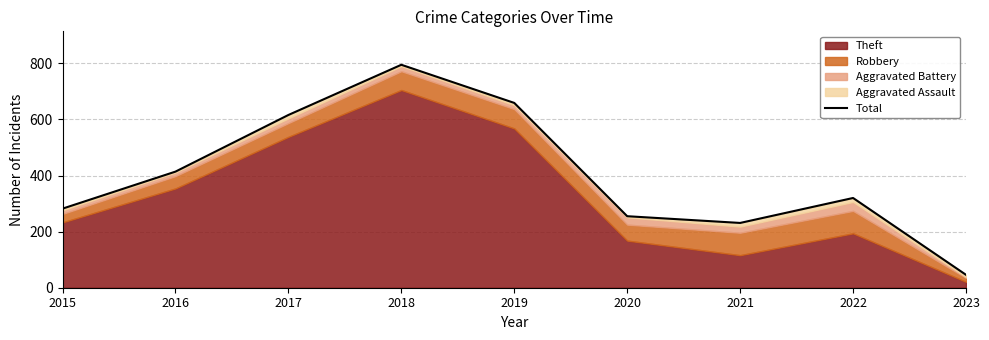

What is the sum of the values at 2019 and 2015?

941